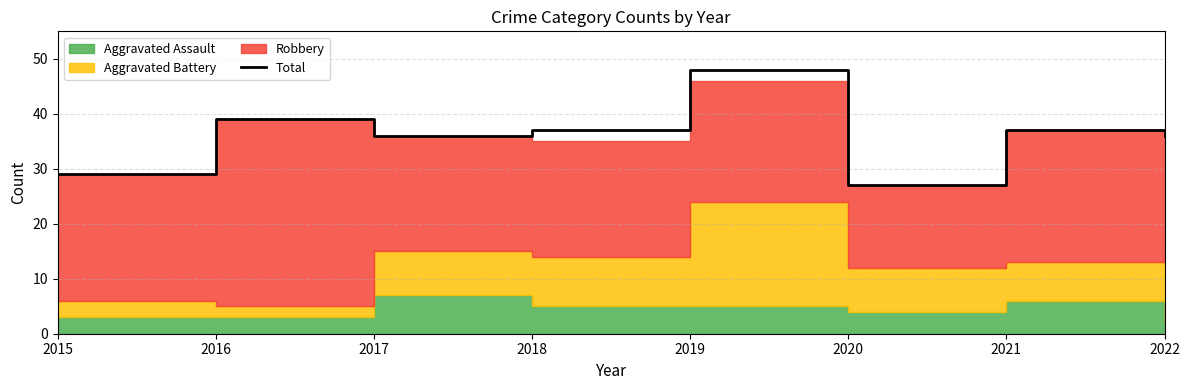

List the labels in order of value, smallest first.

2020, 2015, 2017, 2022, 2018, 2021, 2016, 2019